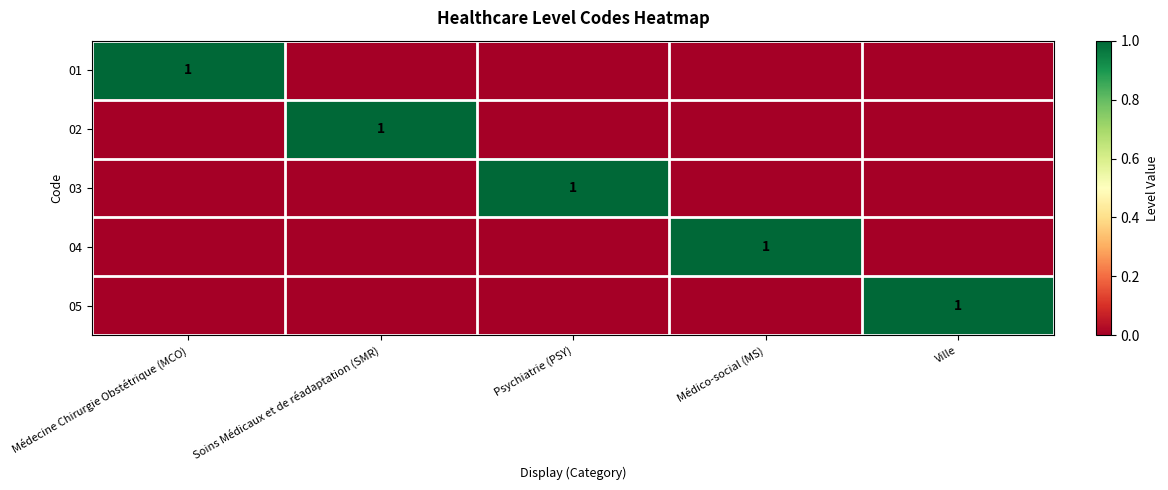

What is the spread (max minus min) of values at Psychiatrie (PSY)?

1